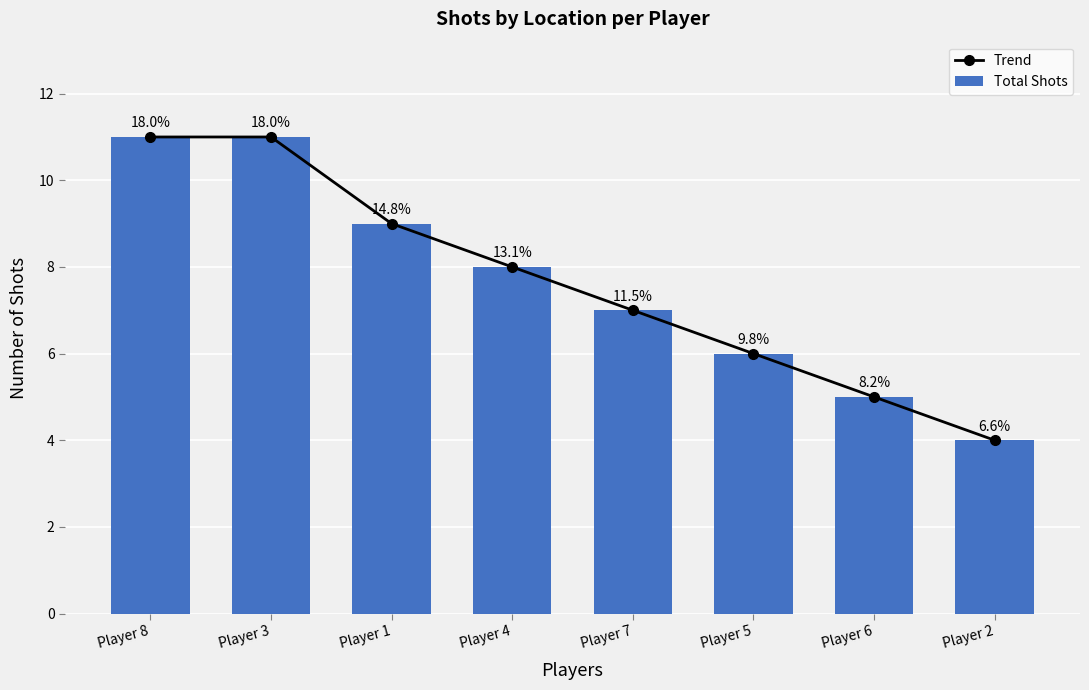

Rank the series at Player 2 from highest to lowest value.

Trend, Total Shots